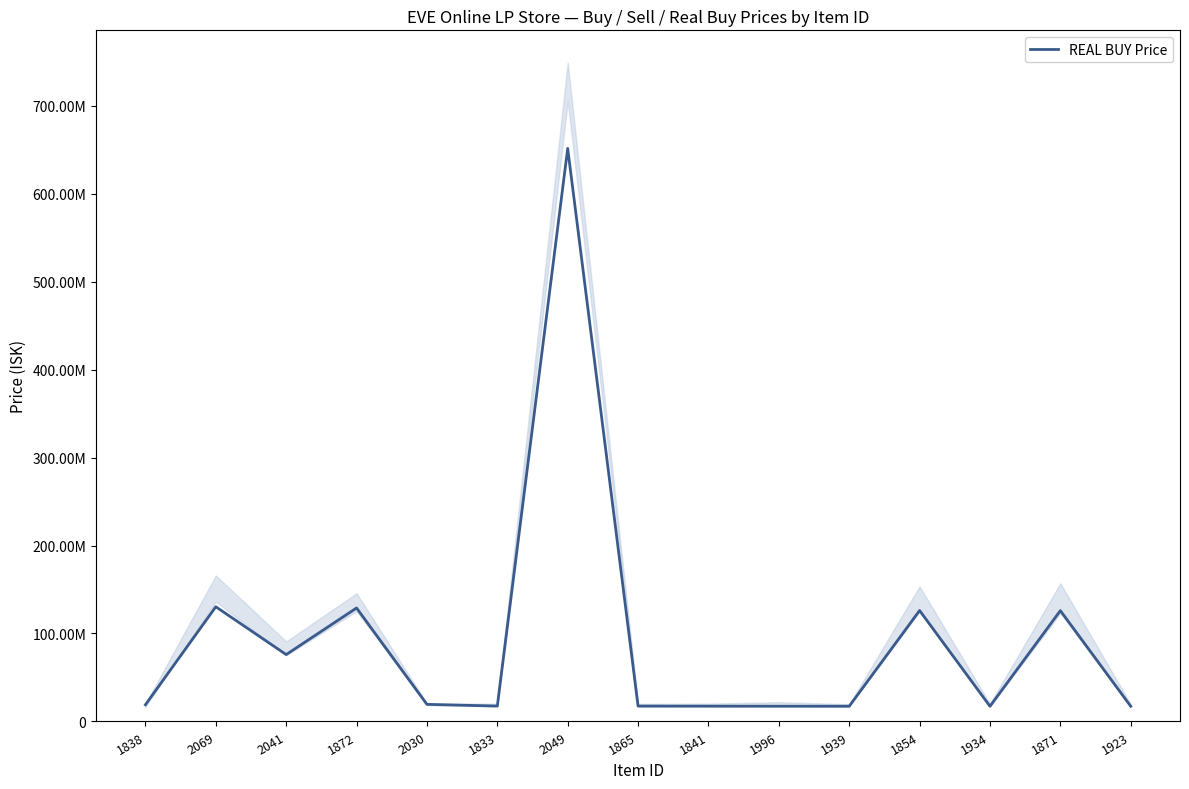

Reading left to right, list all the values displayed in this chart.

19000000	130400000	76030000	129000000	19430000	17510000	651400000	17460000	17390000	17340000	17300000	126100000	17270000	126000000	17260000